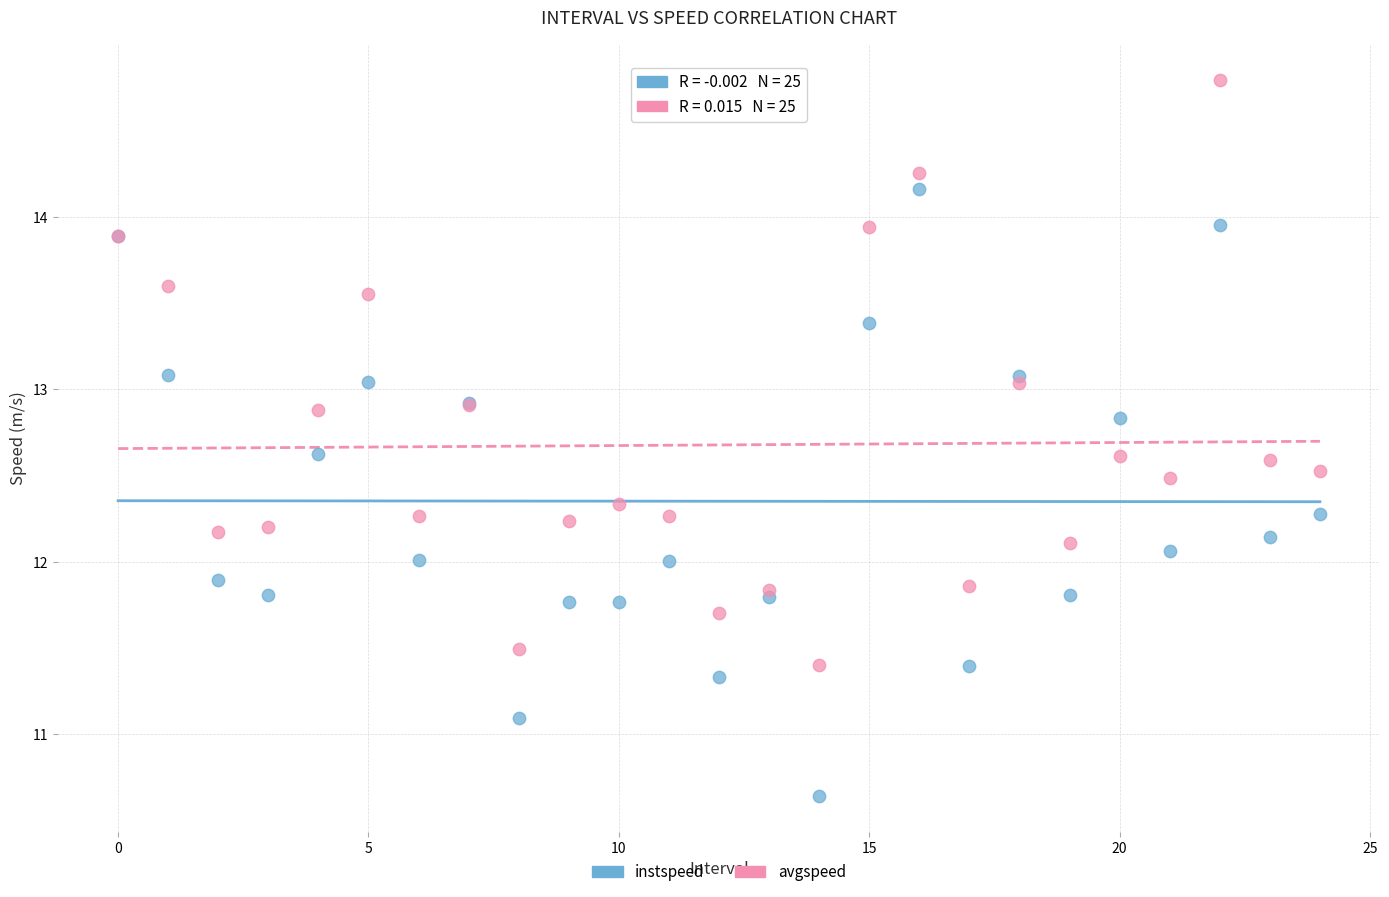

Which series contains the lowest Y value?

instspeed